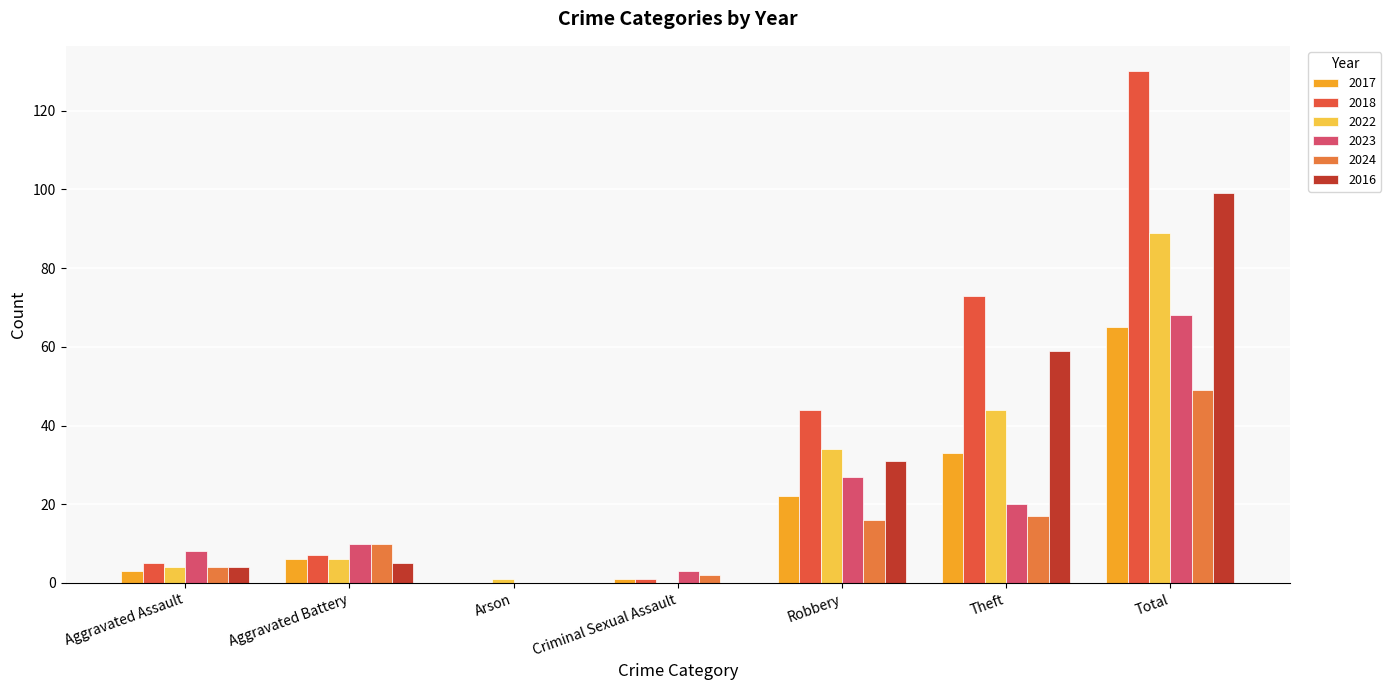

Reading left to right, list all the values displayed in this chart.

2017: Aggravated Assault=3	Aggravated Battery=6	Arson=0	Criminal Sexual Assault=1	Robbery=22	Theft=33	Total=65
2018: Aggravated Assault=5	Aggravated Battery=7	Arson=0	Criminal Sexual Assault=1	Robbery=44	Theft=73	Total=130
2022: Aggravated Assault=4	Aggravated Battery=6	Arson=1	Criminal Sexual Assault=0	Robbery=34	Theft=44	Total=89
2023: Aggravated Assault=8	Aggravated Battery=10	Arson=0	Criminal Sexual Assault=3	Robbery=27	Theft=20	Total=68
2024: Aggravated Assault=4	Aggravated Battery=10	Arson=0	Criminal Sexual Assault=2	Robbery=16	Theft=17	Total=49
2016: Aggravated Assault=4	Aggravated Battery=5	Arson=0	Criminal Sexual Assault=0	Robbery=31	Theft=59	Total=99